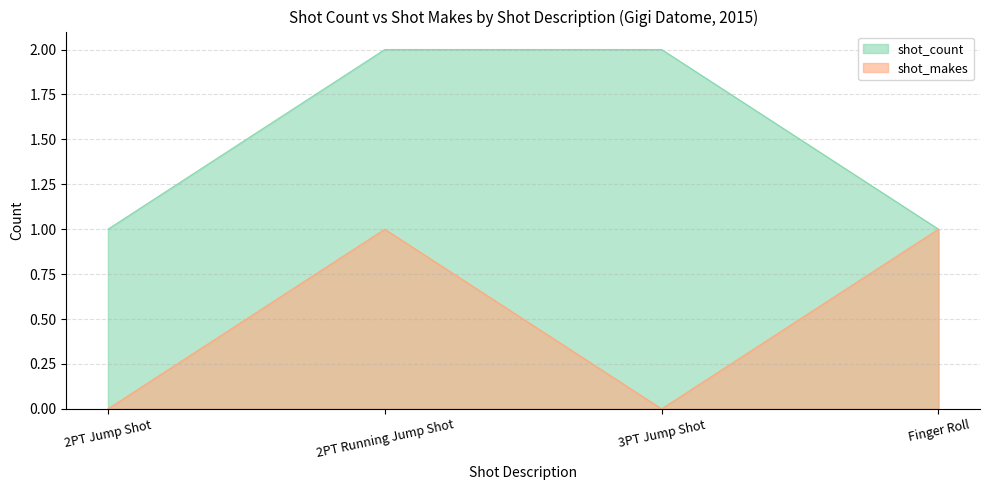

What is the total value across all series at 3PT Jump Shot?

2